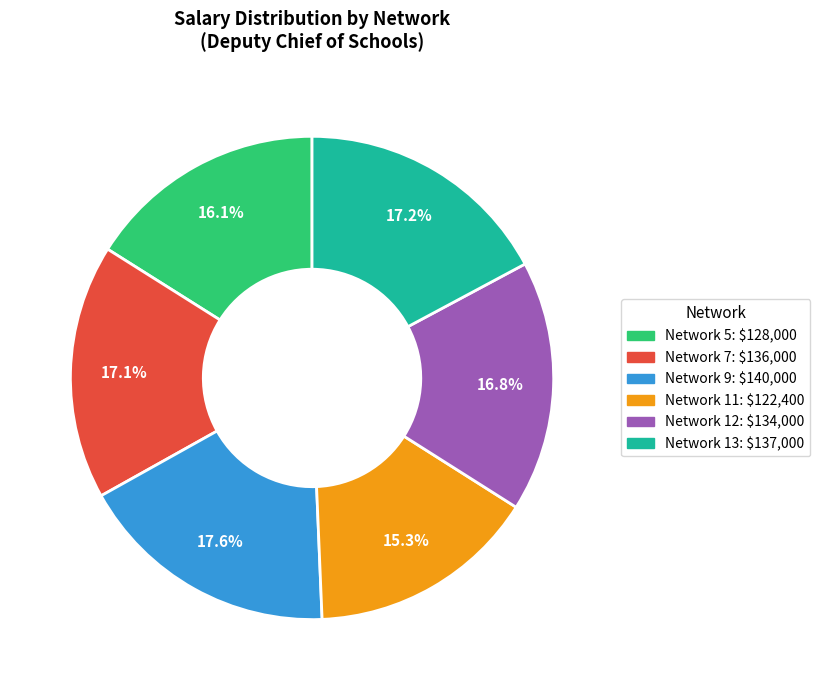

What is the ratio of the value at Network 11 to the value at Network 12?

0.9